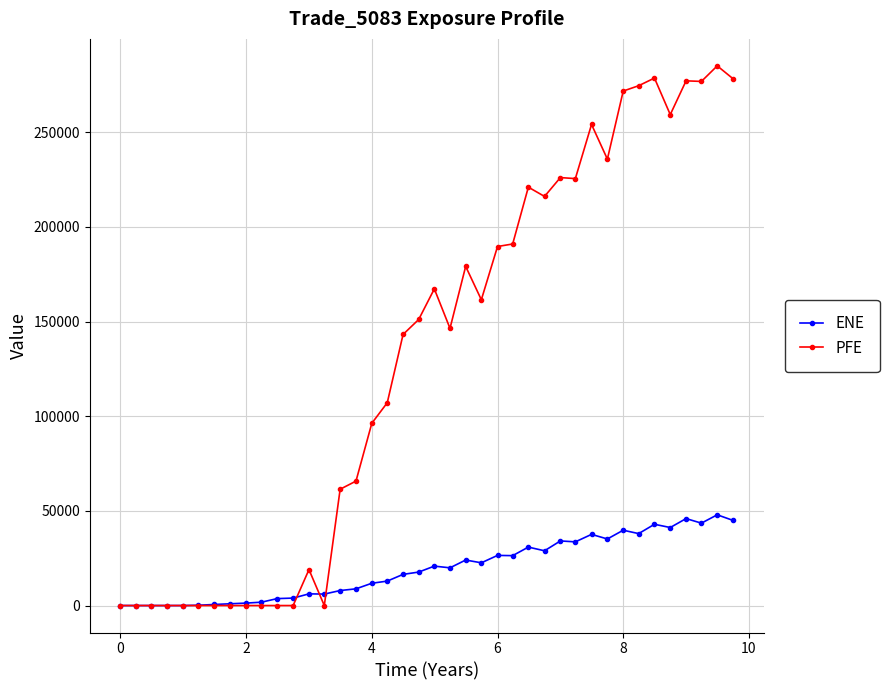

True or false: PFE and ENE intersect in this chart.

True